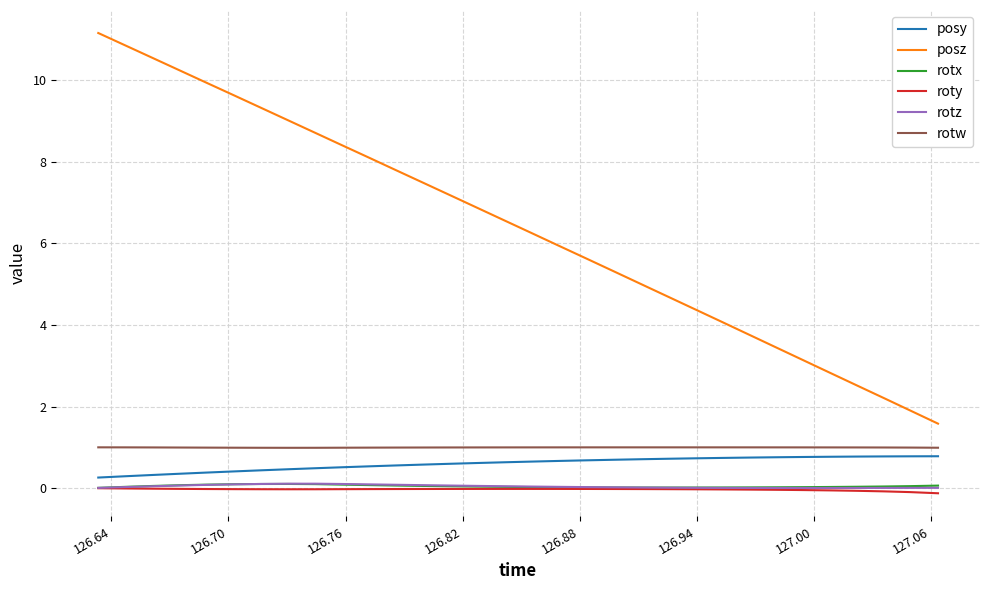

Which series has the largest range (max minus min)?

posz